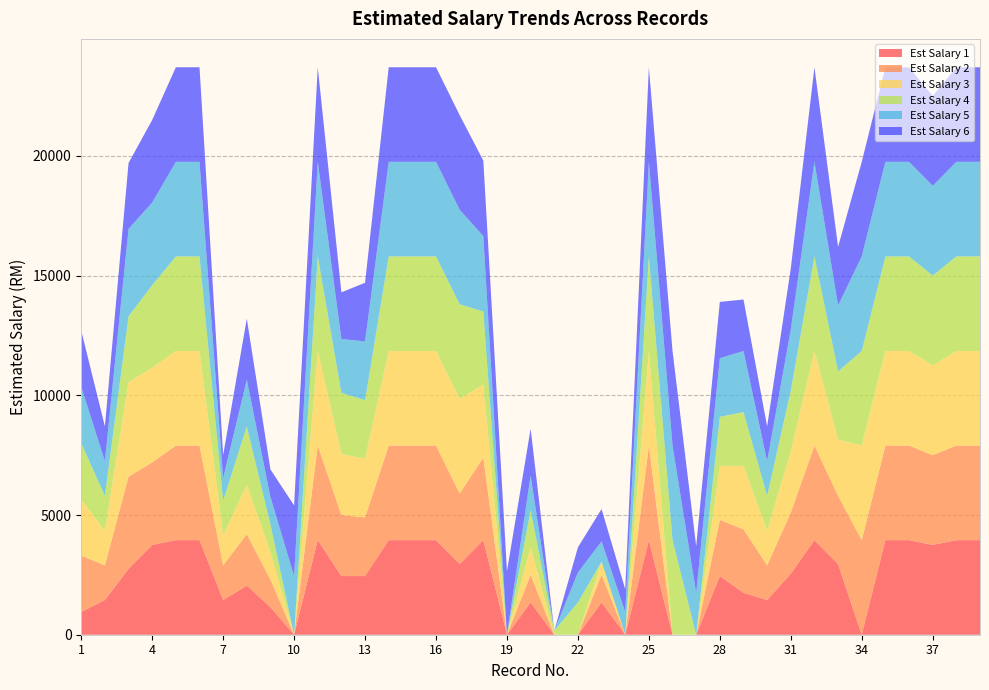

Reading left to right, list all the values displayed in this chart.

Est Salary 1: 950	1450	2750	3750	3950	3950	1450	2050	1150	0	3950	2450	2450	3950	3950	3950	2950	3950	0	1350	0	0	1350	0	3950	0	0	2450	1750	1450	2550	3950	2950	0	3950	3950	3750	3950	3950
Est Salary 2: 2350	1450	3850	3450	3950	3950	1450	2150	1150	0	3950	2550	2450	3950	3950	3950	2950	3450	0	1150	0	0	1150	0	3950	0	0	2350	2650	1450	2550	3950	2850	3950	3950	3950	3750	3950	3950
Est Salary 3: 2350	1450	3950	3950	3950	3950	1250	2050	1150	0	3950	2550	2450	3950	3950	3950	3950	3050	0	1150	0	0	550	0	3950	0	0	2250	2650	1450	2550	3950	2350	3950	3950	3950	3750	3950	3950
Est Salary 4: 2350	1450	2750	3450	3950	3950	1450	2450	1150	0	3950	2550	2450	3950	3950	3950	3950	3050	0	1550	170	1350	0	0	3950	3950	0	2050	2250	1450	2550	3950	2850	3950	3950	3950	3750	3950	3950
Est Salary 5: 2350	1450	3650	3450	3950	3950	950	1950	1150	2450	3950	2250	2450	3950	3950	3950	3950	3150	0	1450	0	1250	850	950	3950	3950	1750	2450	2550	1450	2550	3950	2750	3950	3950	3950	3750	3950	3950
Est Salary 6: 2350	1450	2750	3450	3950	3950	950	2550	1150	2950	3950	1950	2450	3950	3950	3950	3950	3150	2650	1950	0	1050	1350	950	3950	3950	1950	2350	2150	1450	2550	3950	2450	3950	3950	3950	3750	3950	3950